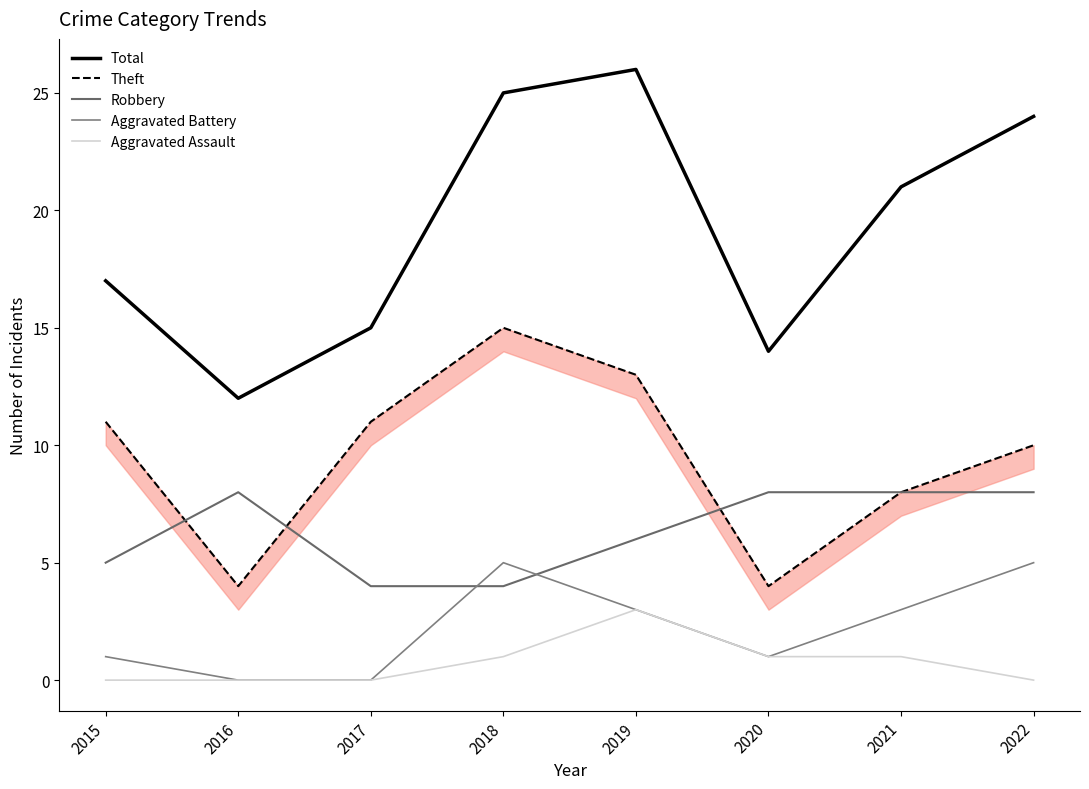

What is the total value across all series at 2016?

24